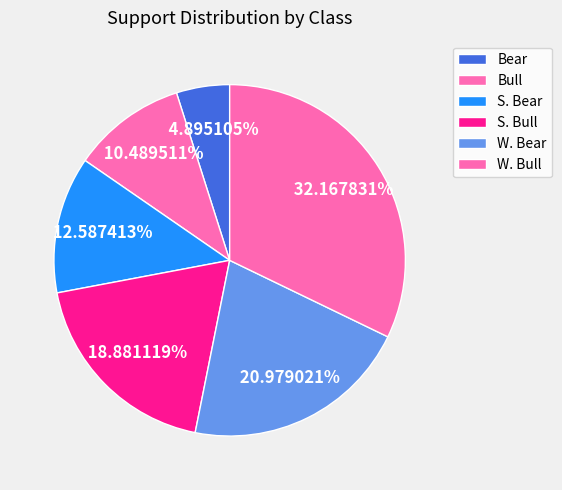

What portion of the pie excludes W. Bear?

79.0%